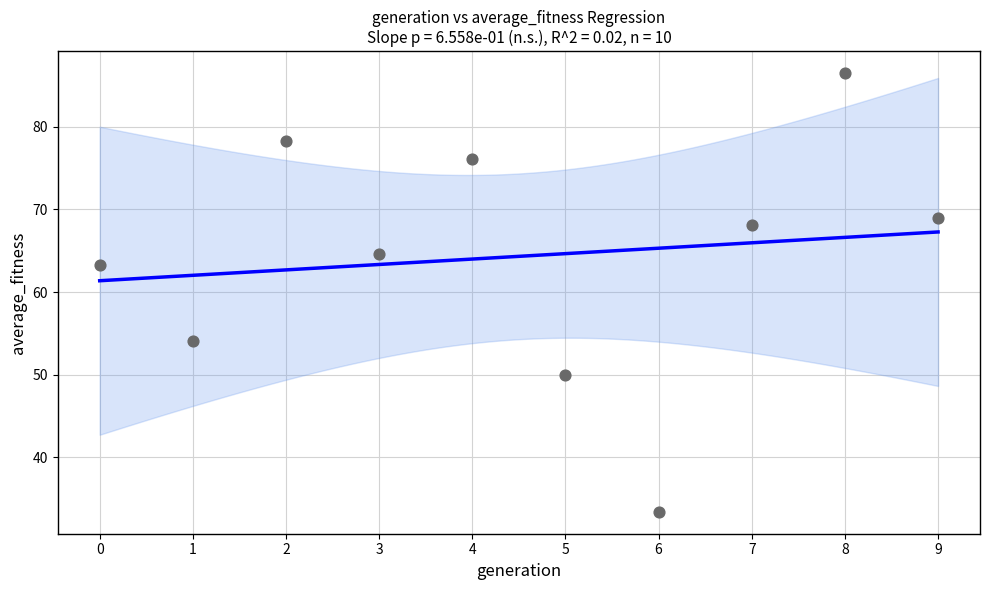

What Y value in the scatter plot is closest to 59?

63.3